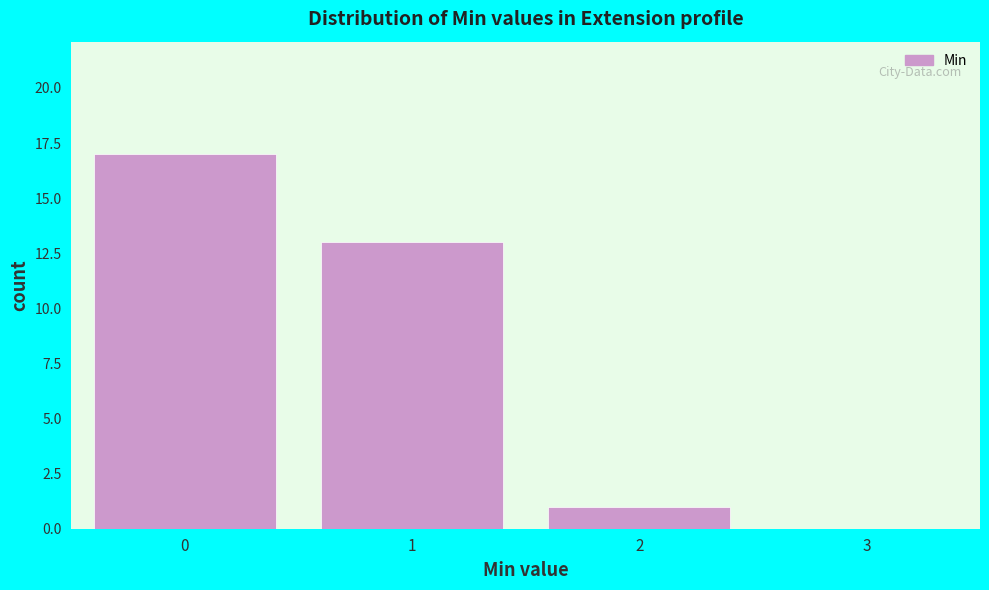

Reading left to right, extract all data points from this chart.

0=17	1=13	2=1	3=0